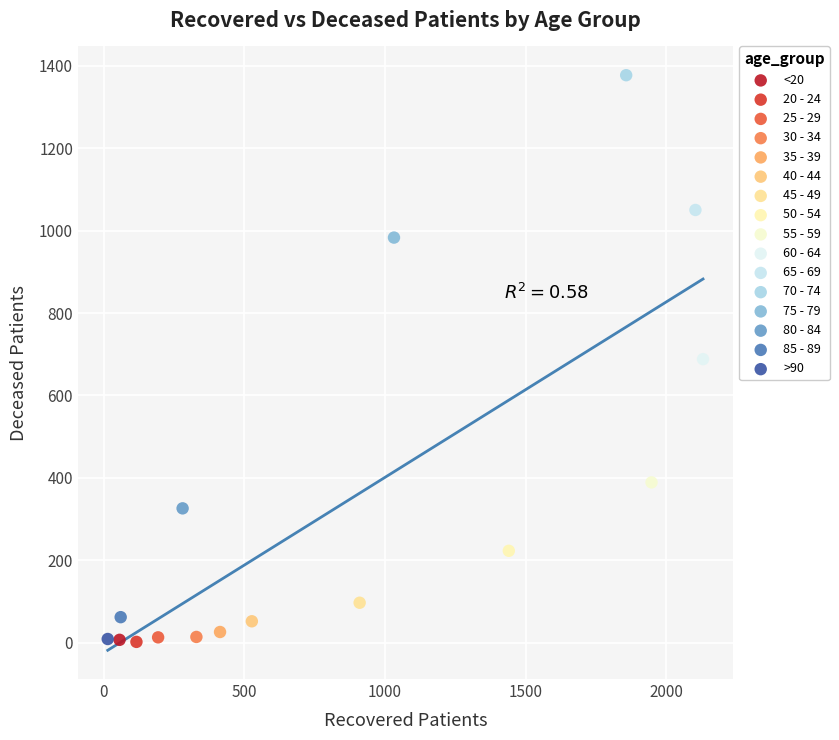

What are all the series names shown in the legend?

<20, 20 - 24, 25 - 29, 30 - 34, 35 - 39, 40 - 44, 45 - 49, 50 - 54, 55 - 59, 60 - 64, 65 - 69, 70 - 74, 75 - 79, 80 - 84, 85 - 89, >90